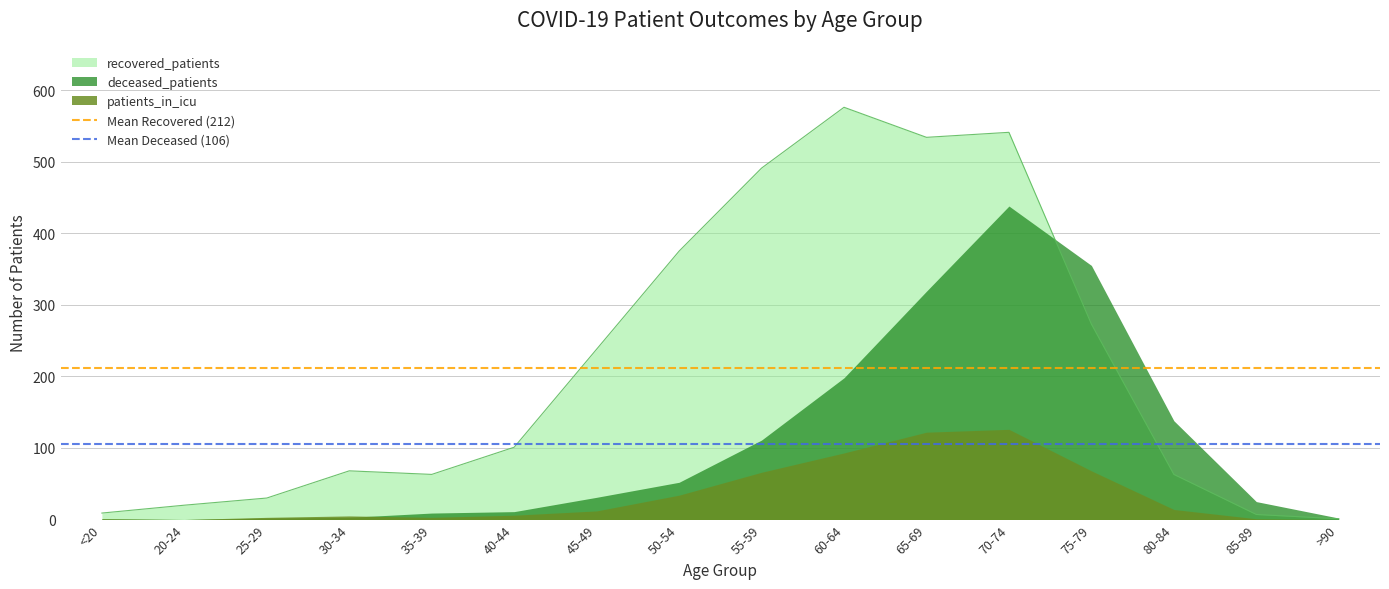

What position from the left is <20?

1